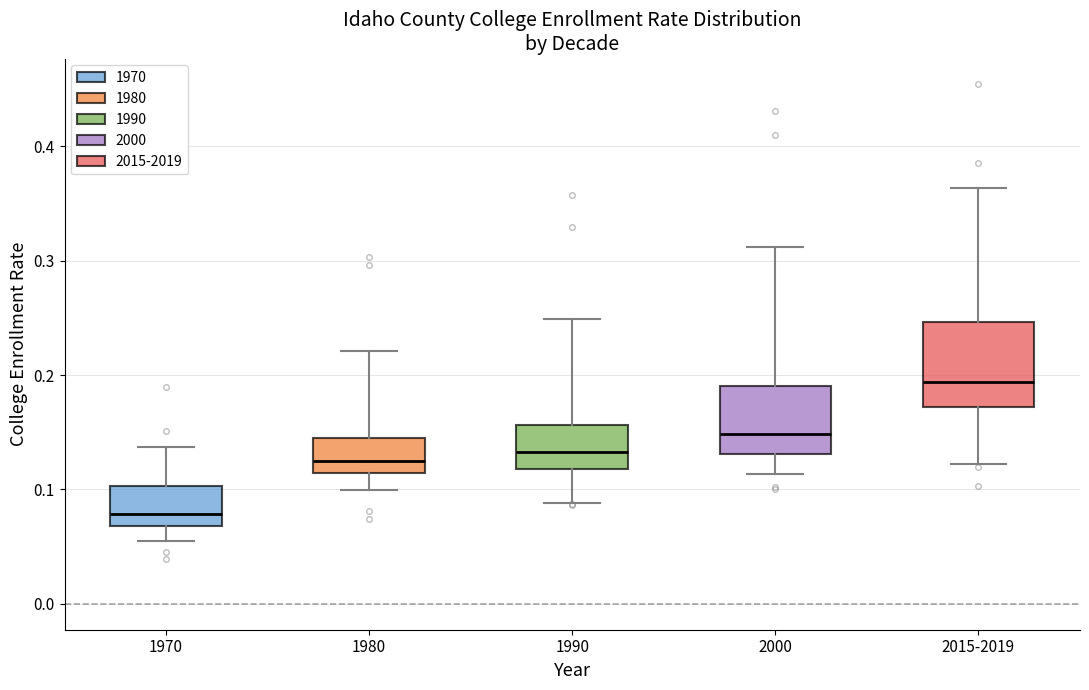

Where does the lower whisker of the box for 2015-2019 end on the y-axis? The values are not printed on the chart, so give them approximately, as read against the axis.

0.12